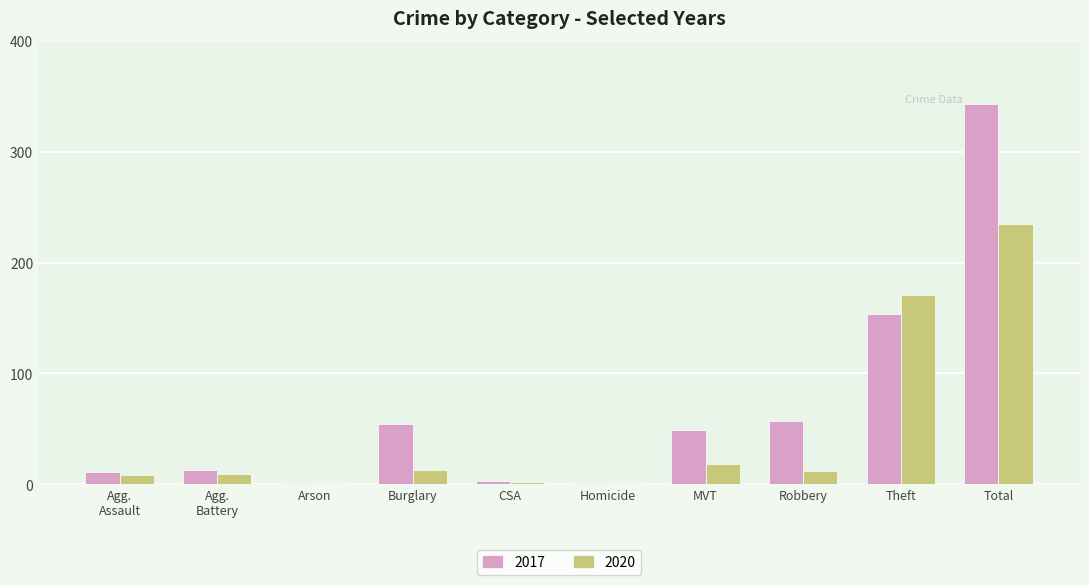

Count the number of data series in this chart.

2